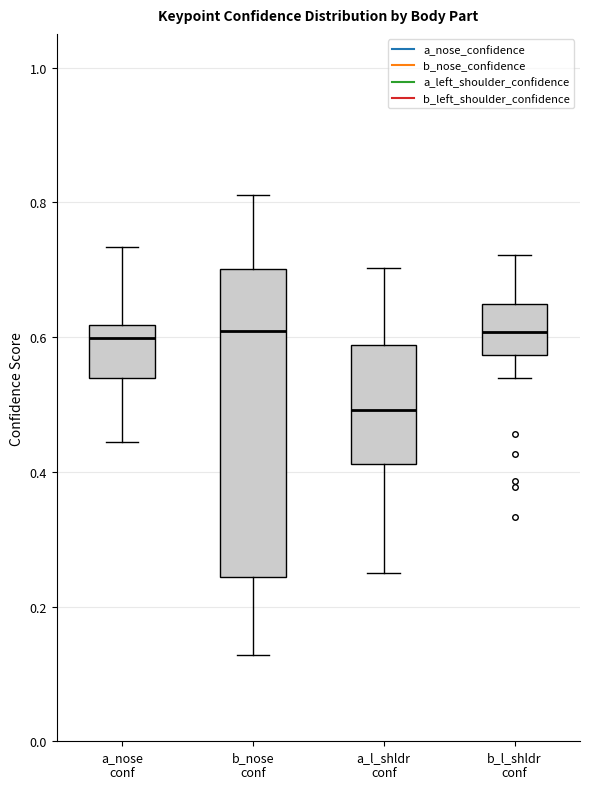

Reading left to right, transcribe this box plot: for each box, give where its median line is, the range the box spans, and where its two whiskers end, as read against the y-axis. The values are not printed on the chart, so give them approximately, as read against the axis.

a_nose conf: median 0.60, box 0.54 to 0.62, whiskers 0.44 to 0.74
b_nose conf: median 0.60, box 0.24 to 0.70, whiskers 0.12 to 0.82
a_l_shldr conf: median 0.50, box 0.42 to 0.58, whiskers 0.26 to 0.70
b_l_shldr conf: median 0.60, box 0.58 to 0.64, whiskers 0.54 to 0.72